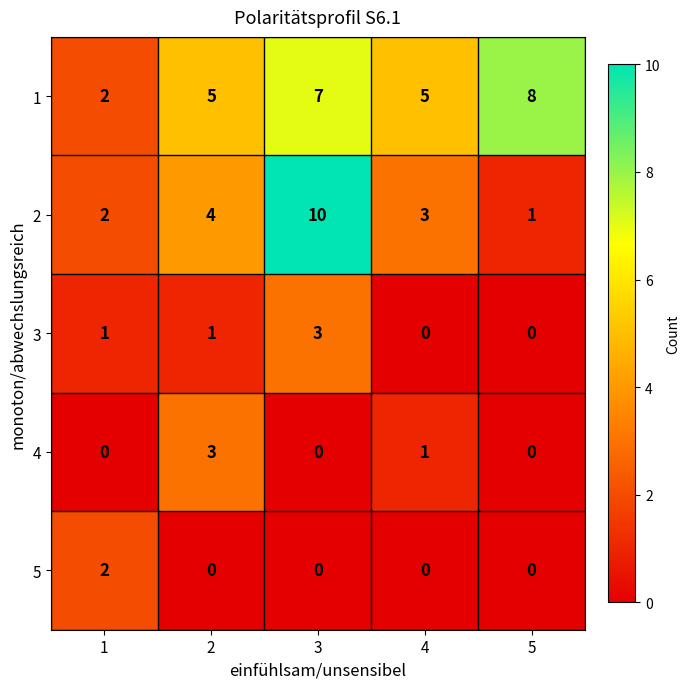

What is the spread (max minus min) of values at 3?

10